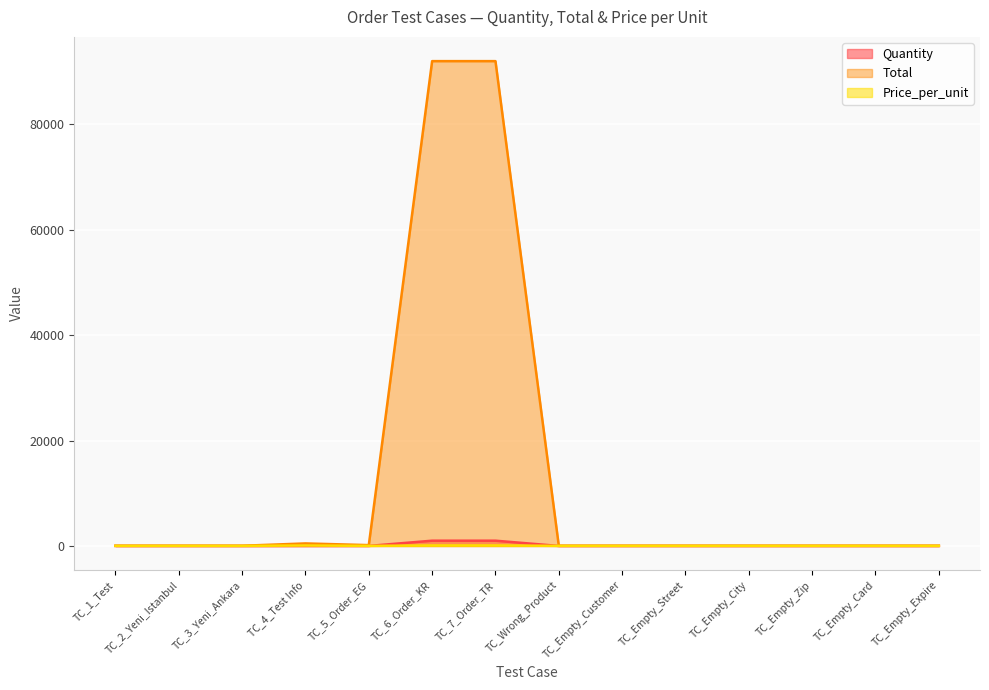

True or false: Price_per_unit and Quantity cross at least once.

True